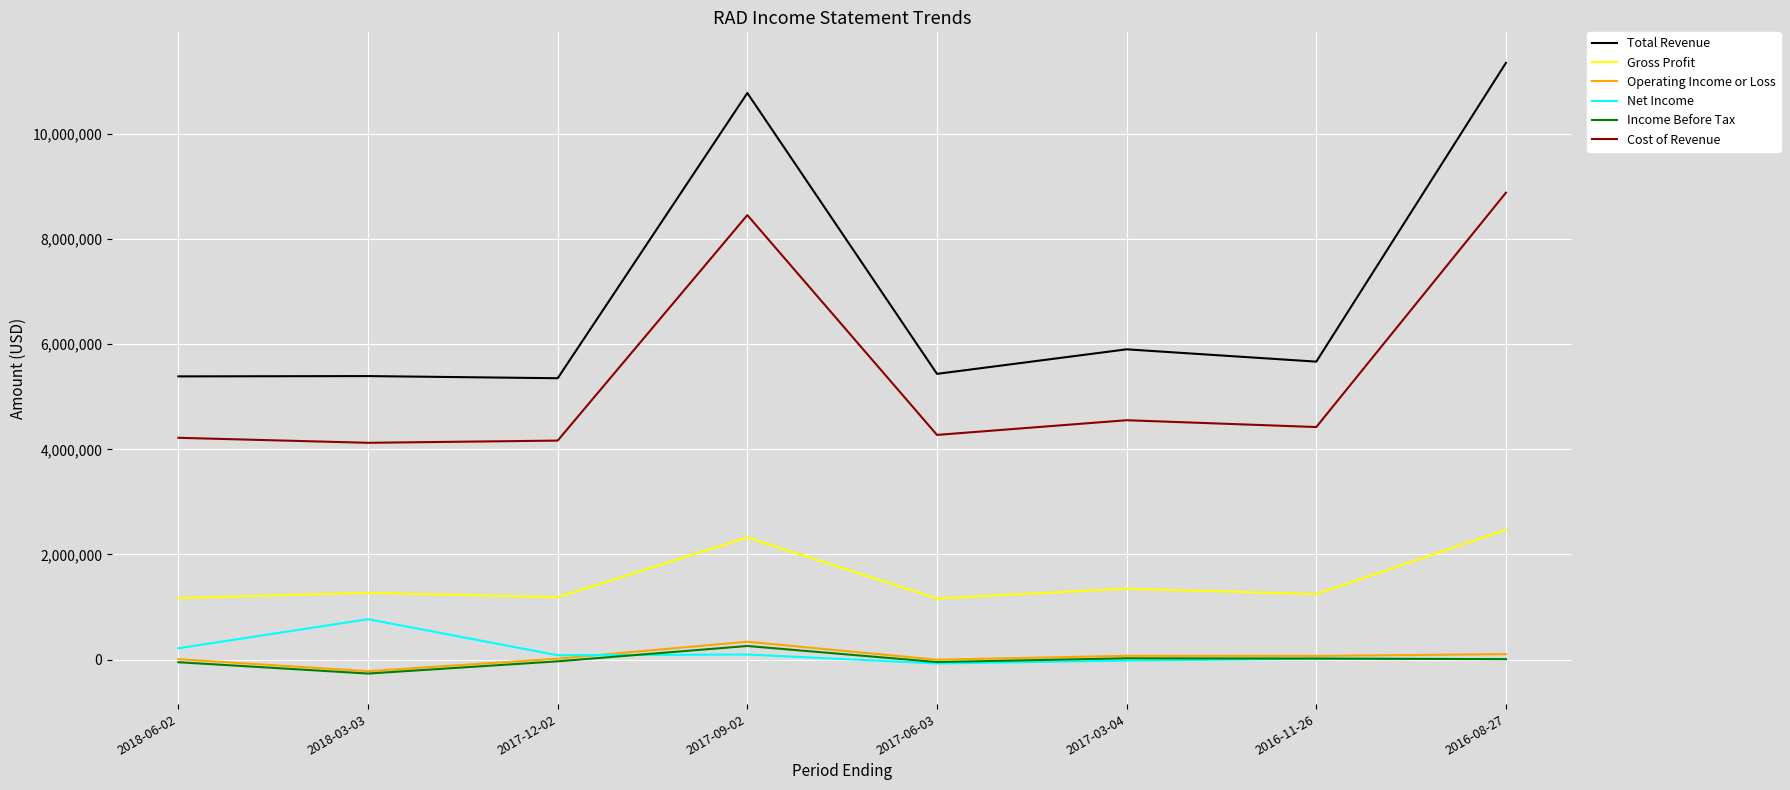

What is the spread (max minus min) of values at 2018-03-03?

5661300